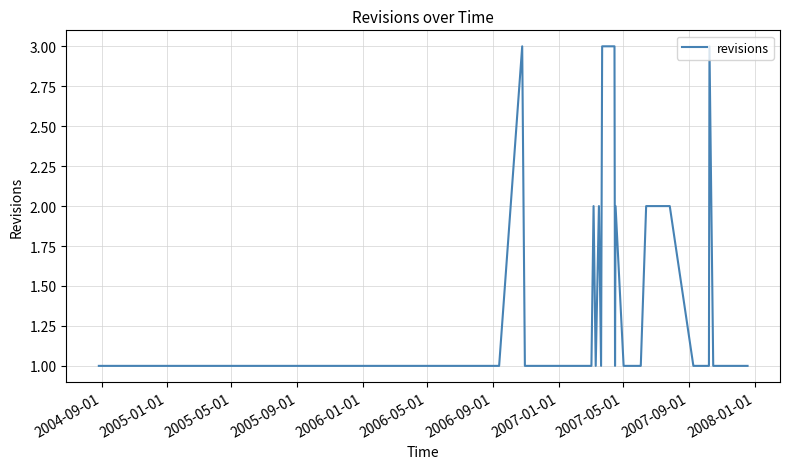

What is the maximum value shown in the chart?

3